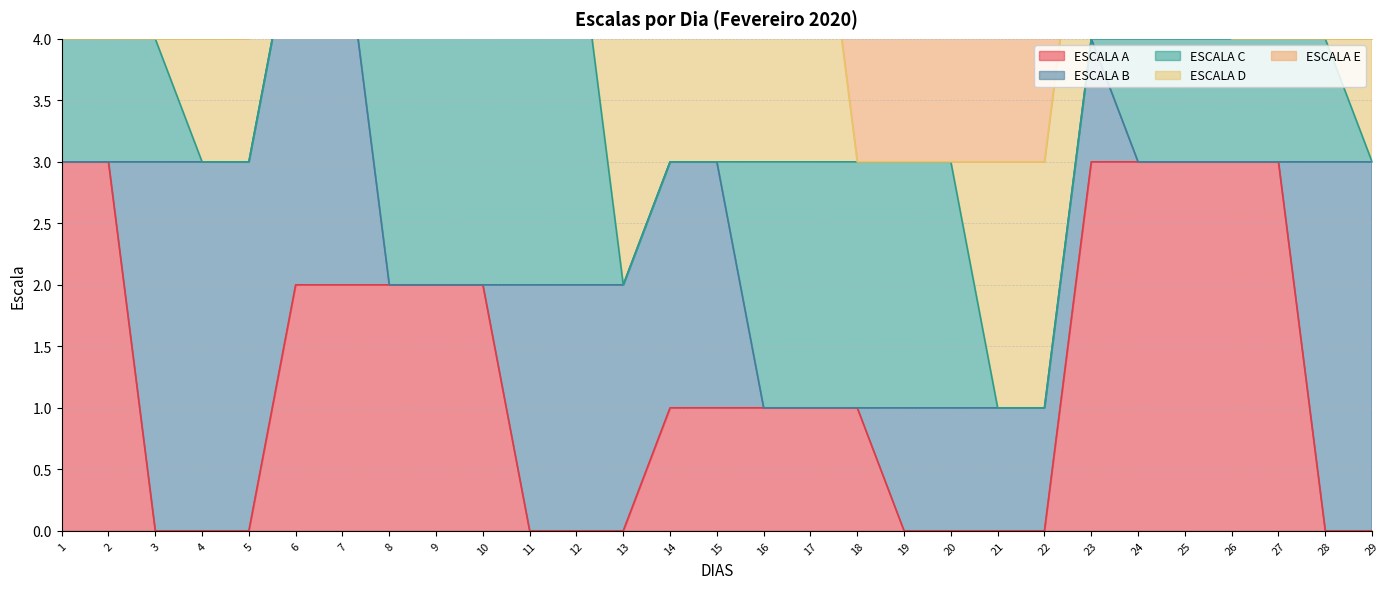

The ESCALA B series shows 2 at 11. True or false?

True